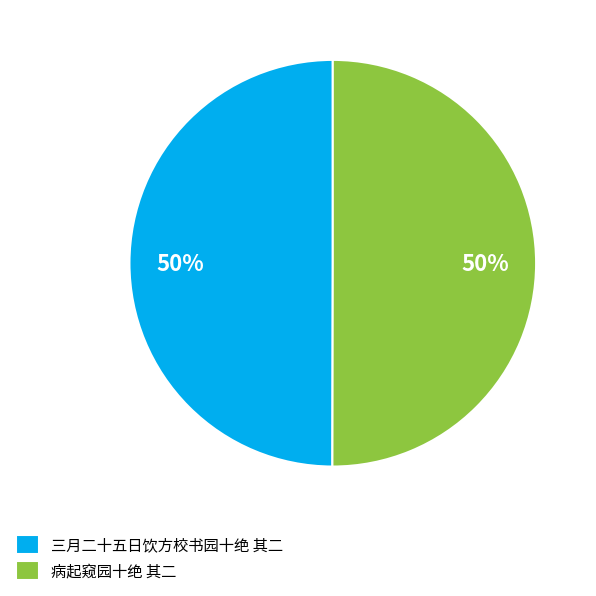

Approximately how many times larger is the value at 病起窥园十绝 其二 compared to 三月二十五日饮方校书园十绝 其二?

1.0